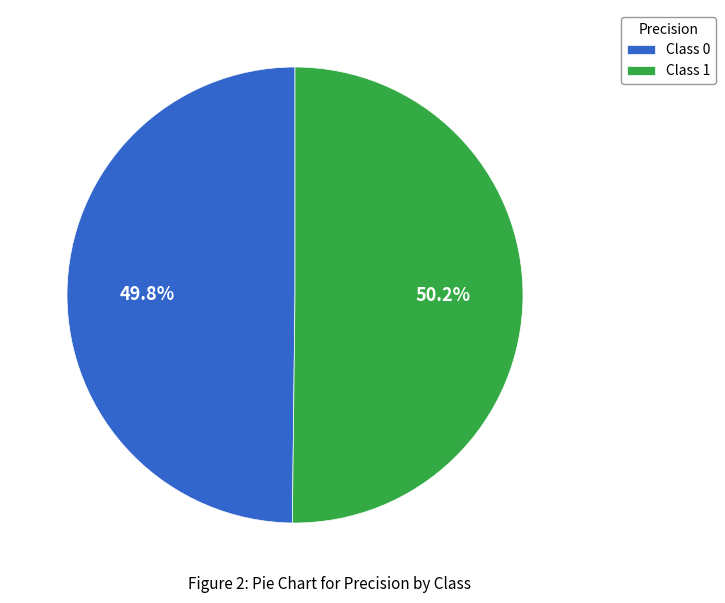

Is there any slice that represents more than half of the pie?

Yes